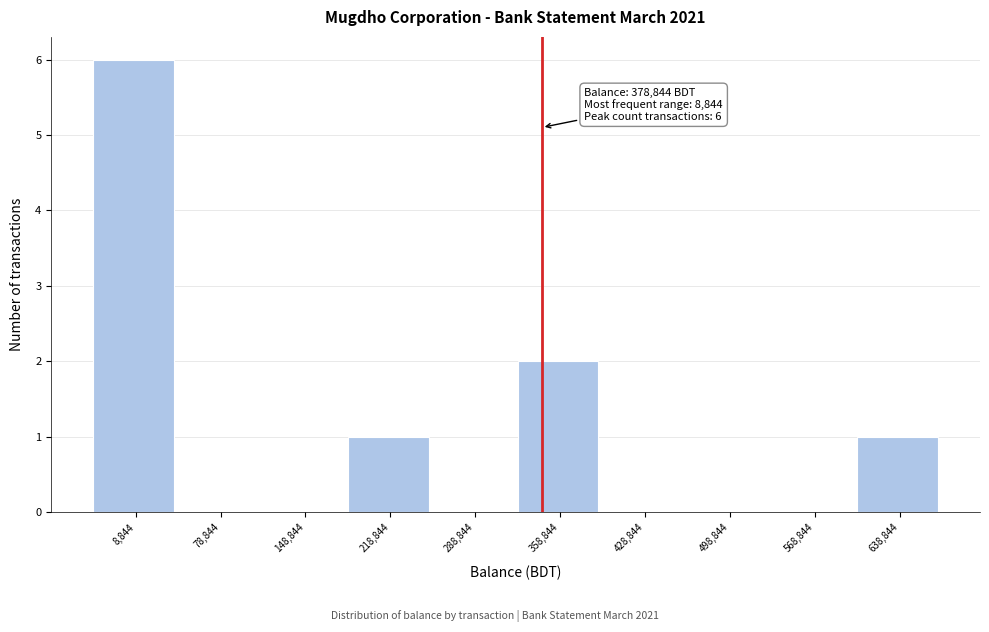

Reading left to right, extract all data points from this chart.

8,844=6	78,844=0	148,844=0	218,844=1	288,844=0	358,844=2	428,844=0	498,844=0	568,844=0	638,844=1